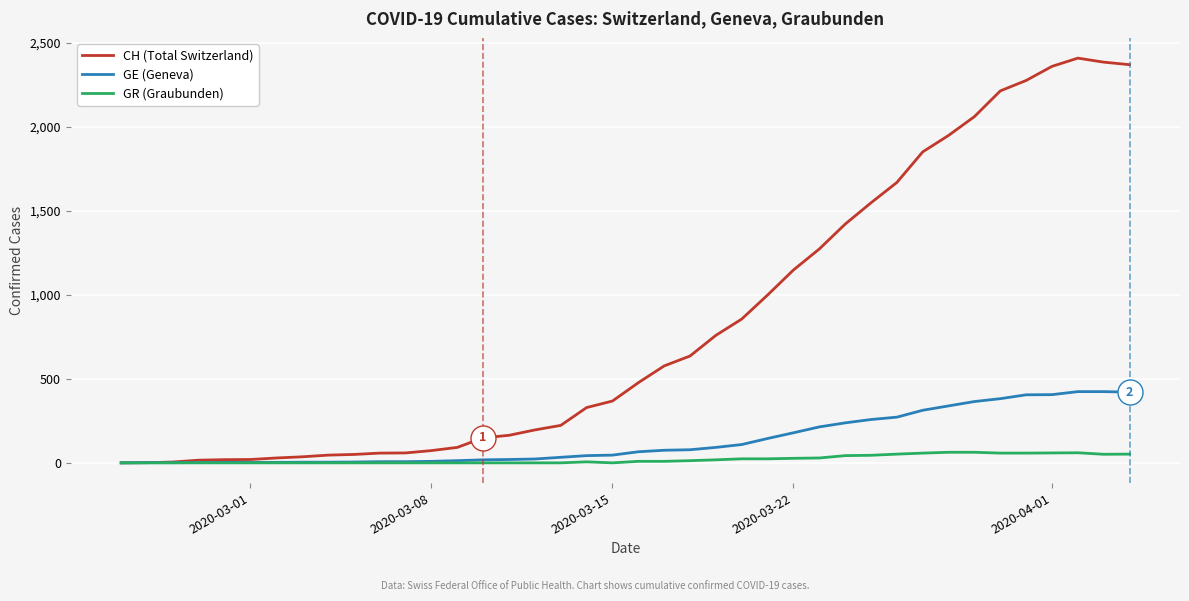

Which series has the widest spread of values?

CH (Total Switzerland)